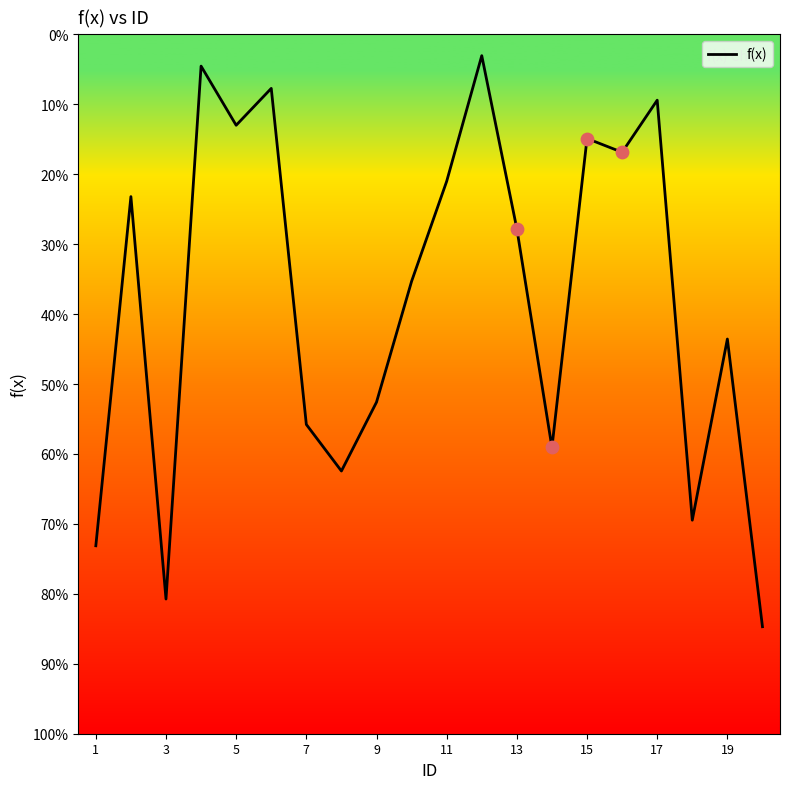

Does the chart have visible grid lines?

No